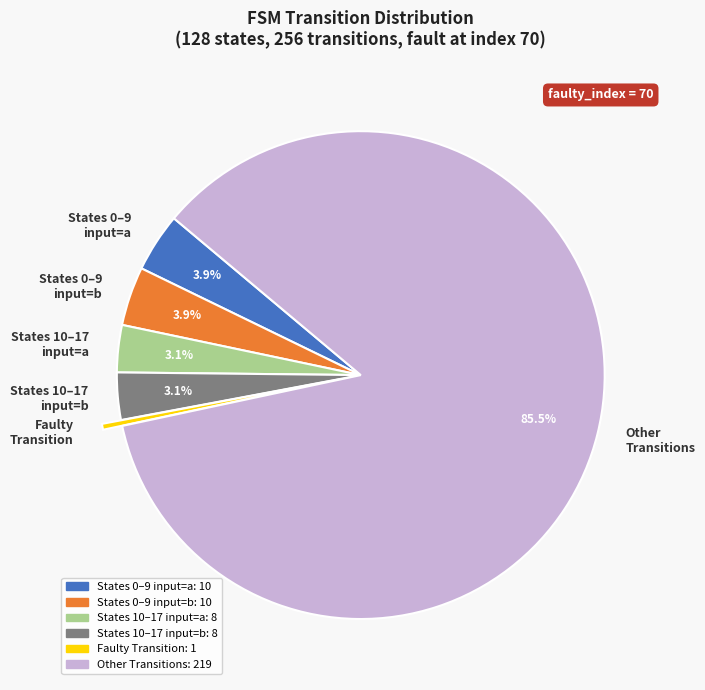

Which slice represents more than half of the pie?

Other Transitions